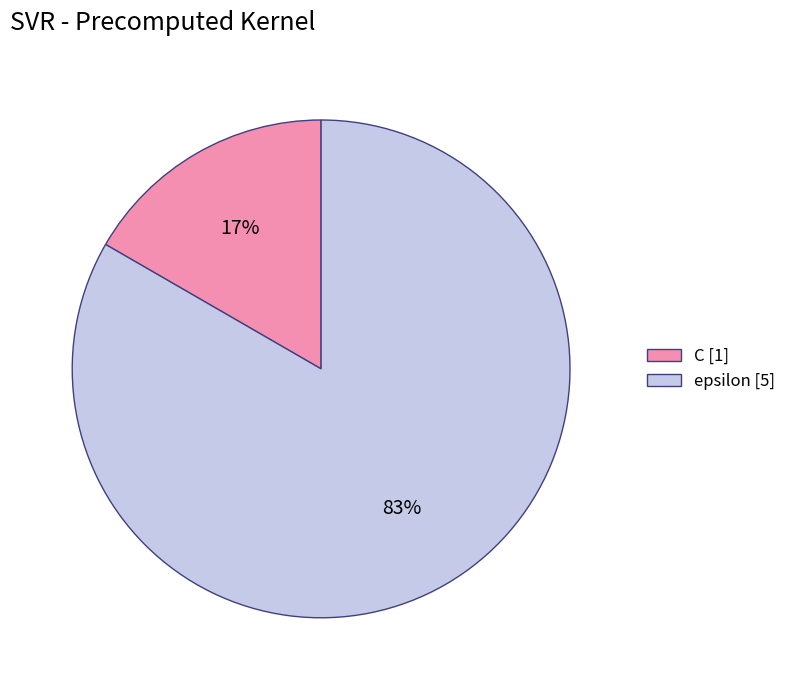

What percentage is the C slice, to the nearest percent?

17%